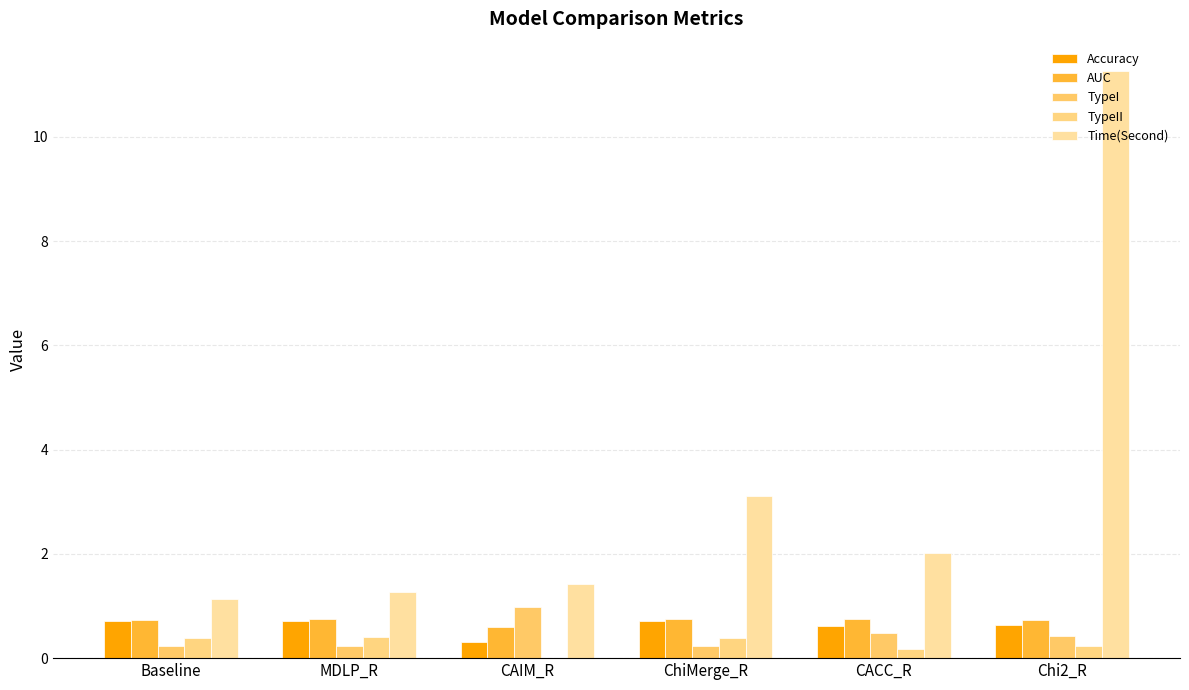

What are all the series names shown in the legend?

Accuracy, AUC, TypeI, TypeII, Time(Second)